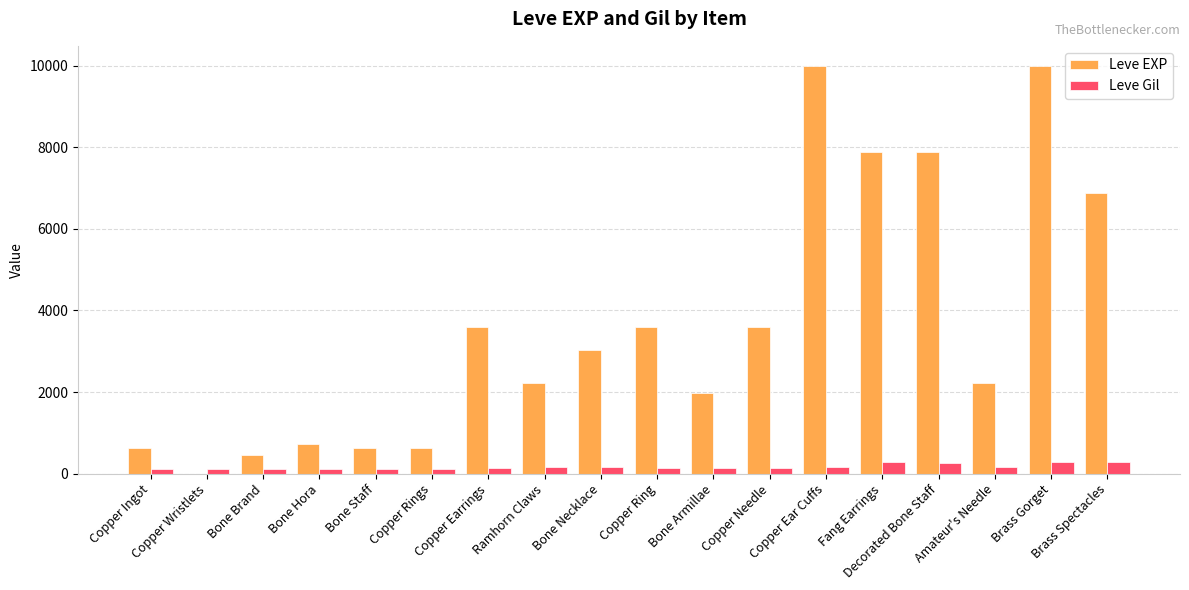

What is the difference between the highest and lowest values at Bone Necklace?

2871